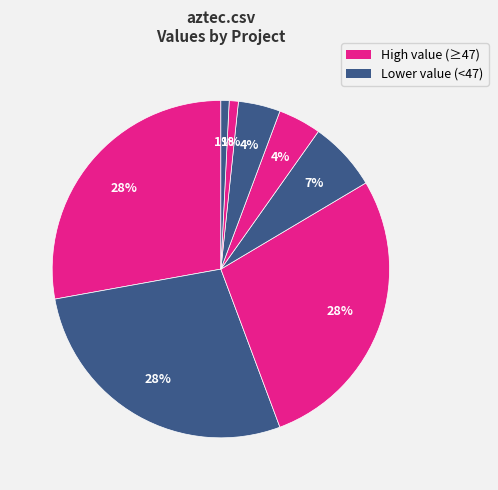

How many slices are in this pie chart?

8